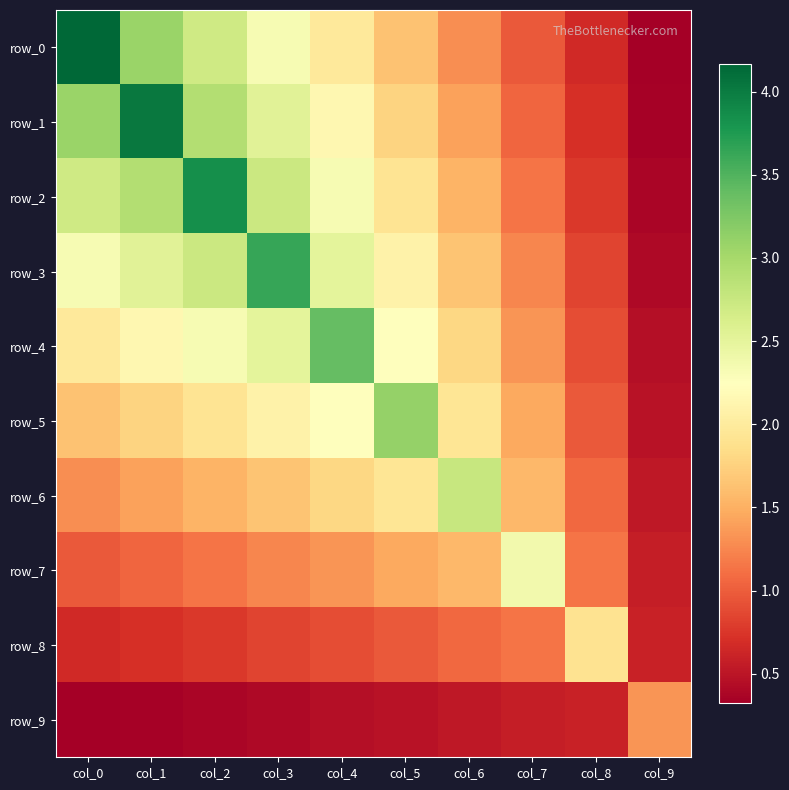

The row_0 series shows 1.1 at col_4. True or false?

False